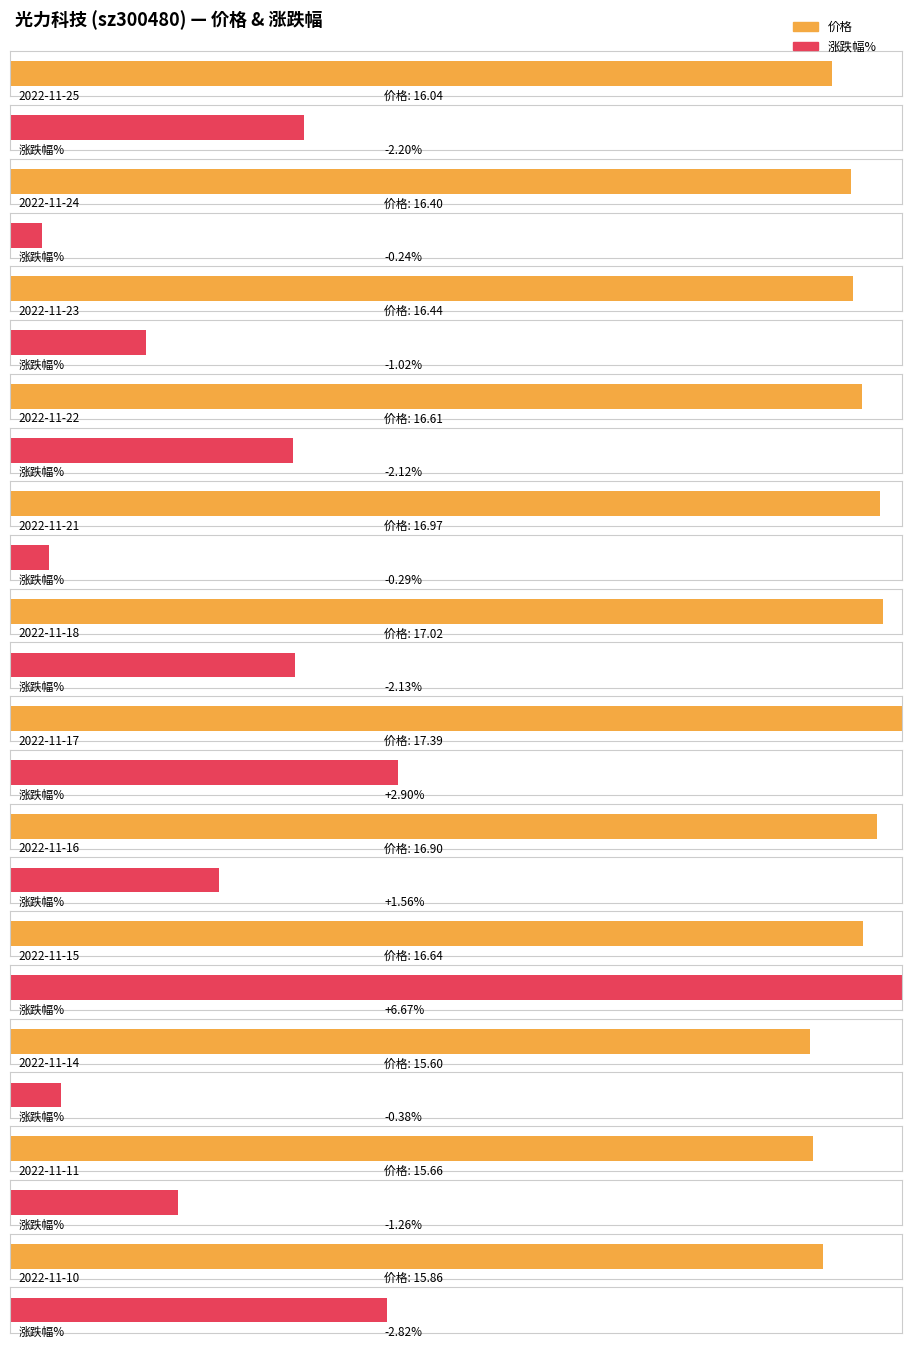

What is the minimum value for 价格?

15.6